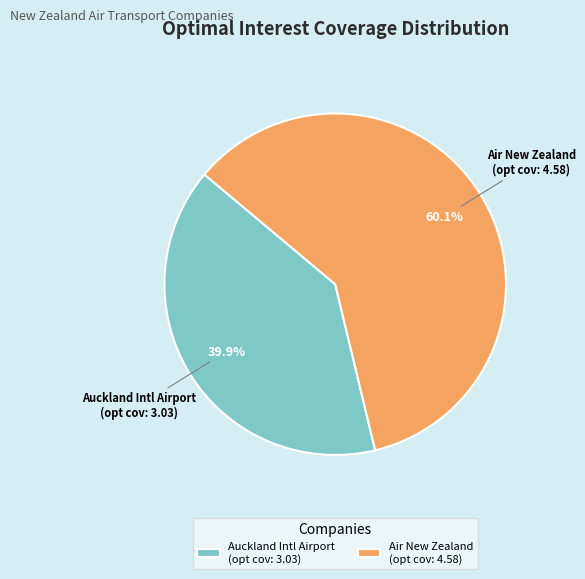

Combined, do Auckland Intl Airport (opt cov: 3.03) and Air New Zealand (opt cov: 4.58) account for over 50%?

Yes